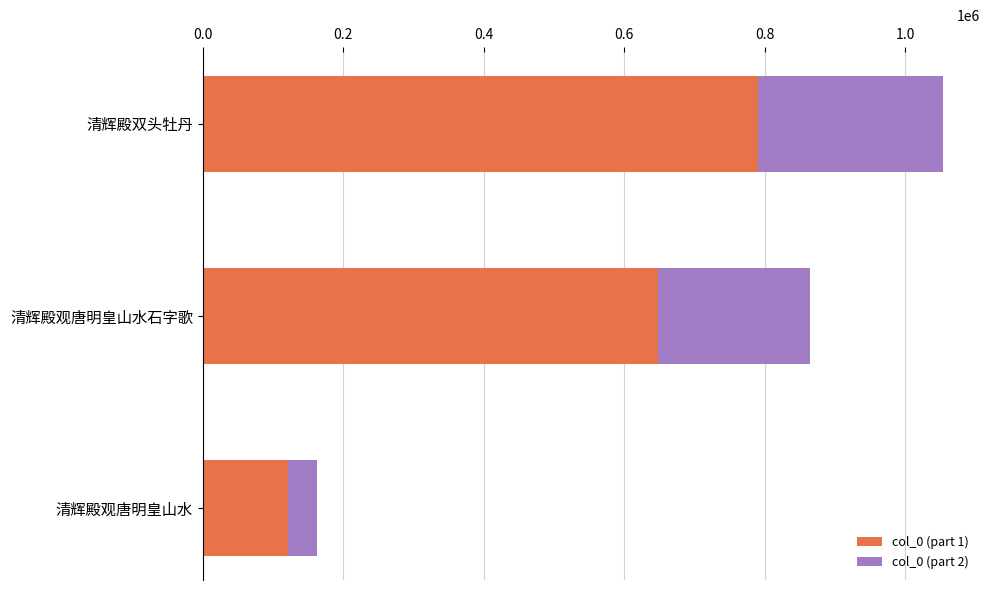

What are all the series names shown in the legend?

col_0 (part 1), col_0 (part 2)